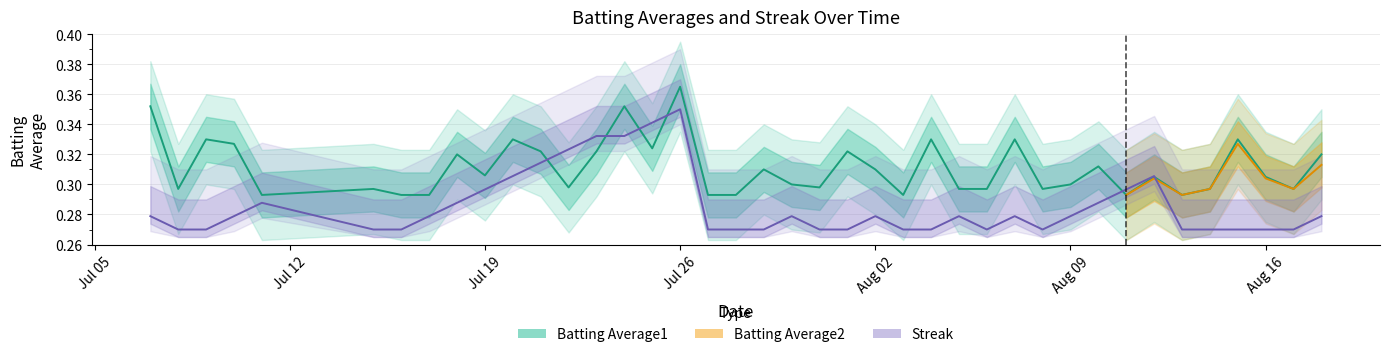

What is the sum of all Batting Average1 values?

12.4